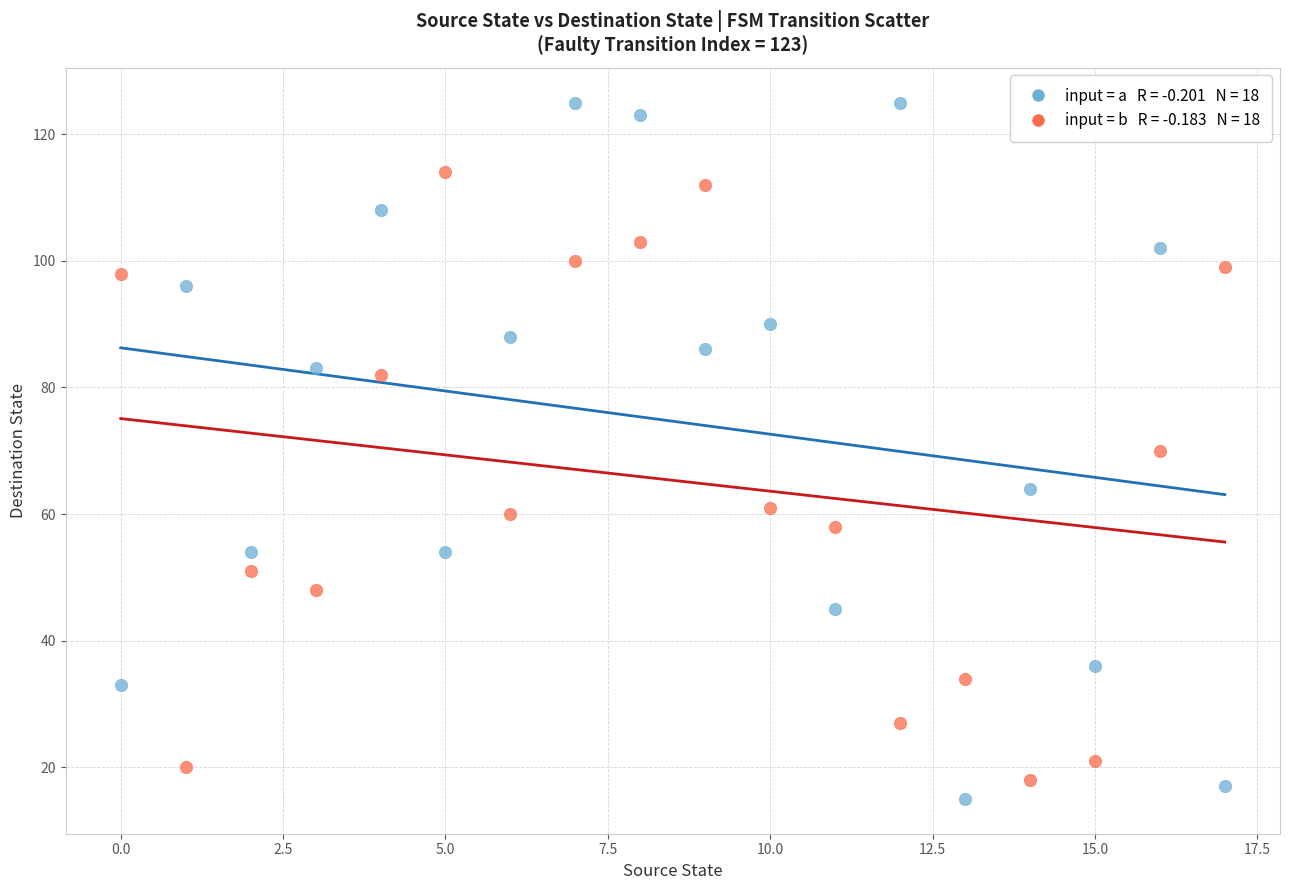

Across all data points, what is the range of Y values (max minus min)?

110